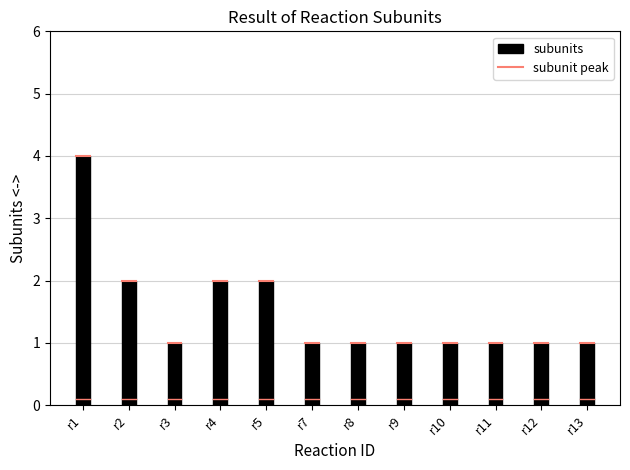

Which category has the highest value across all series?

r1